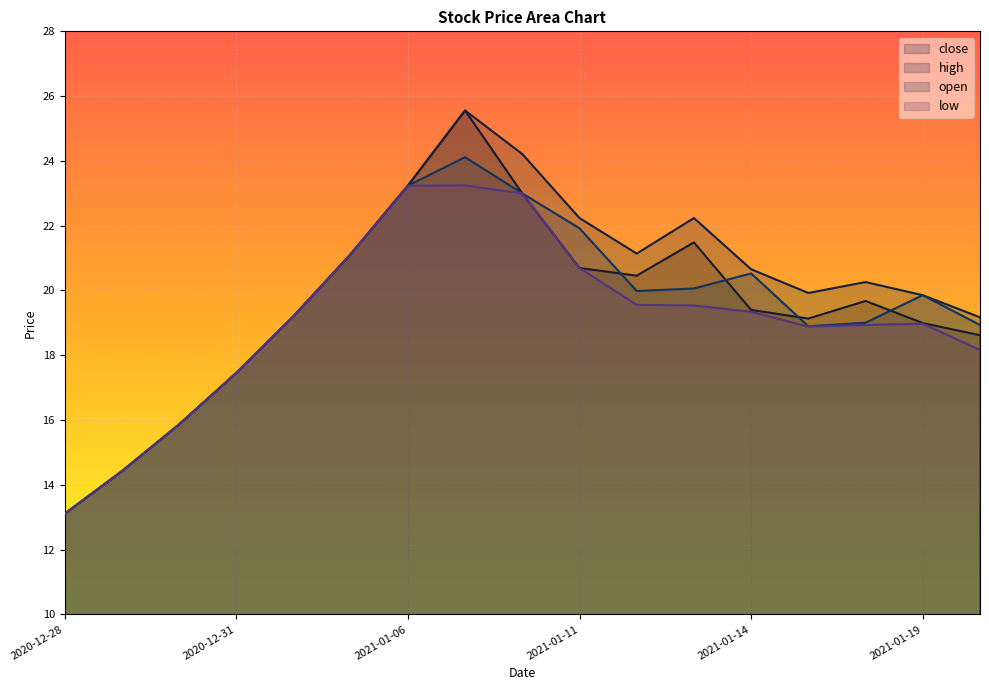

How many data points in high are above 20?

9